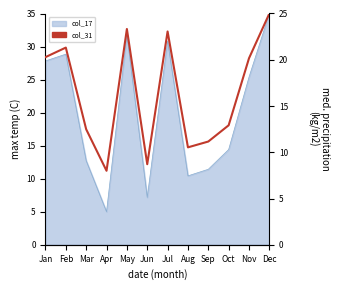

Where is the data nearest to the value 16?

Oct